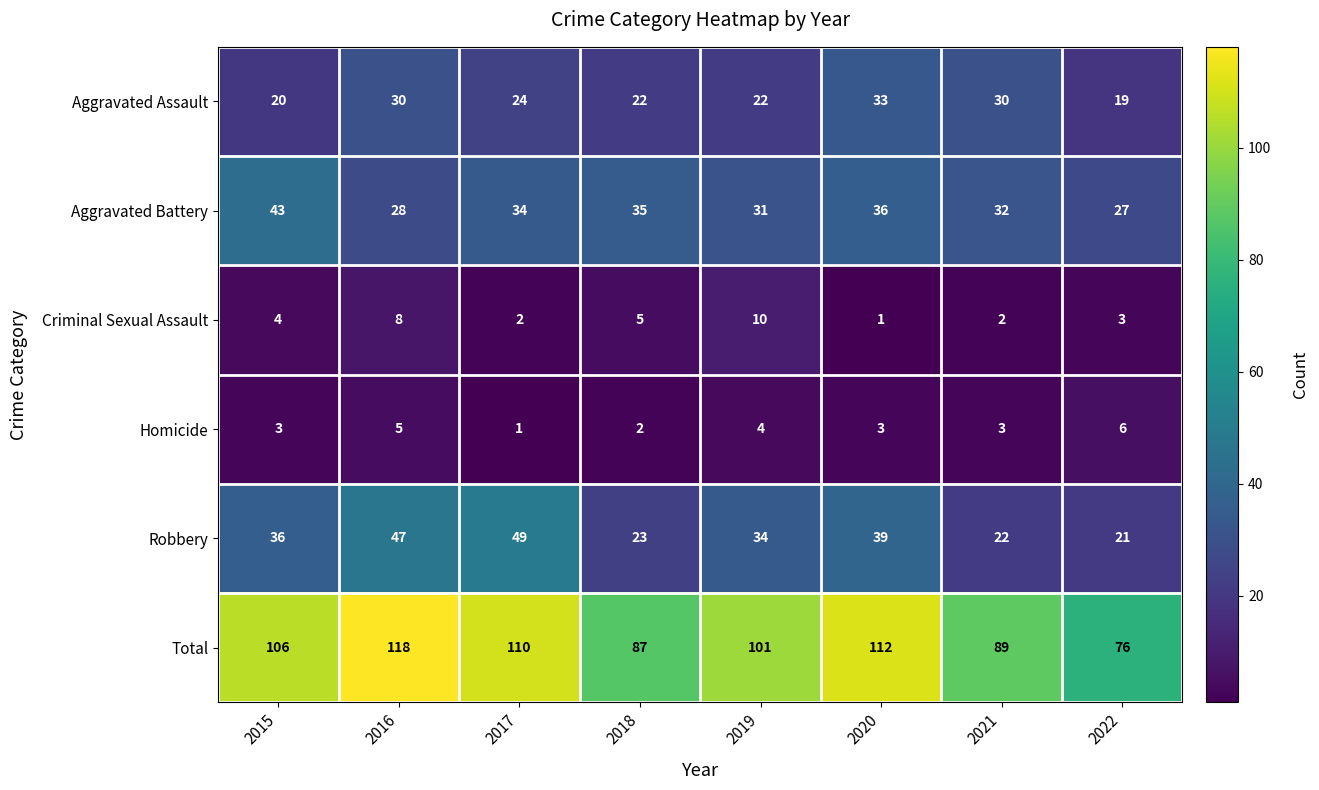

Count the number of categories in the chart.

8